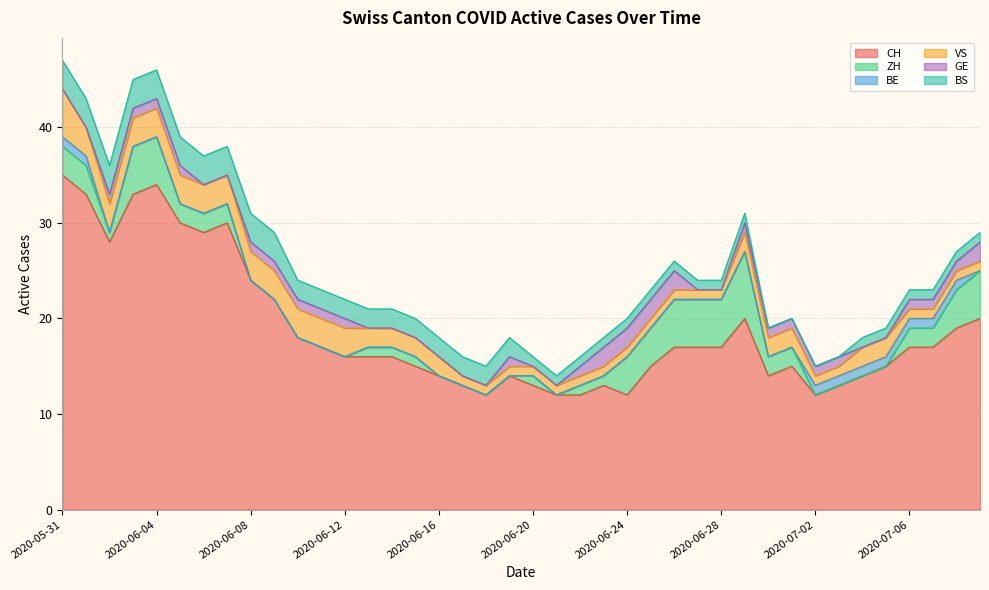

At 2020-06-05, list the series in order from largest to smallest.

CH, VS, BS, ZH, GE, BE